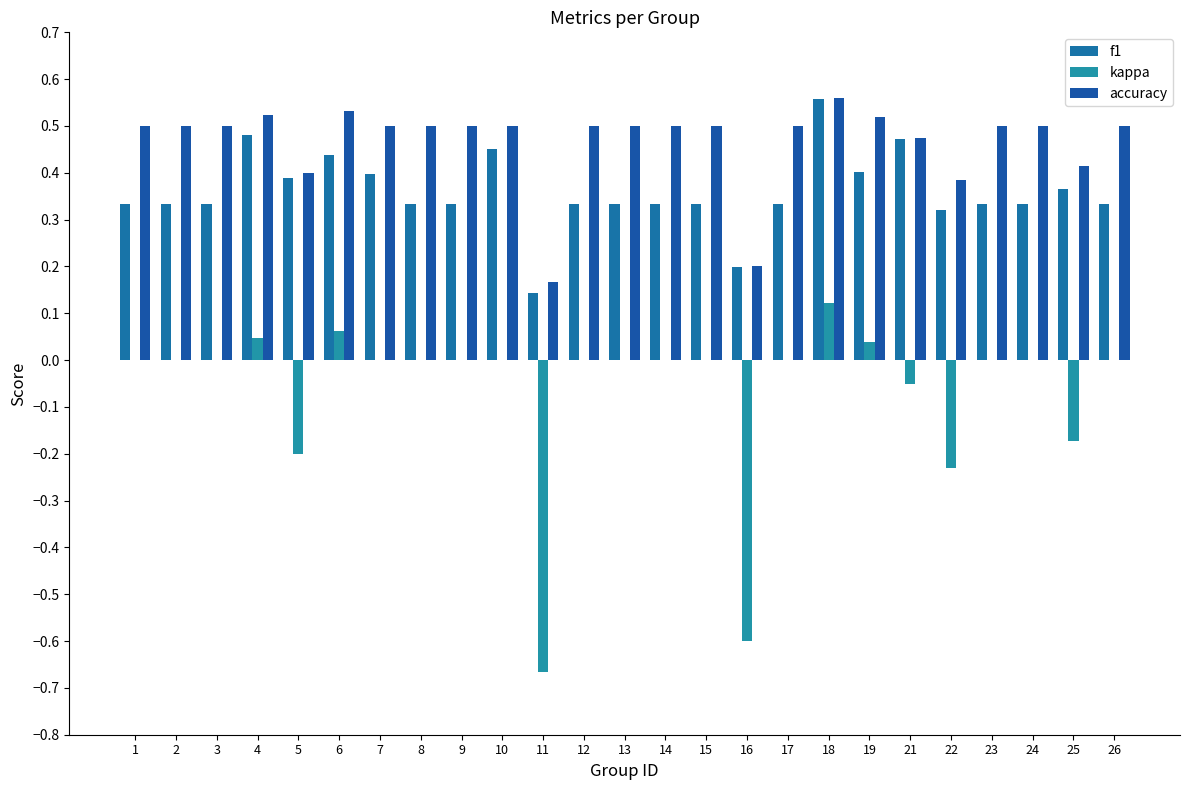

The kappa series shows -0.7 at 11. True or false?

True